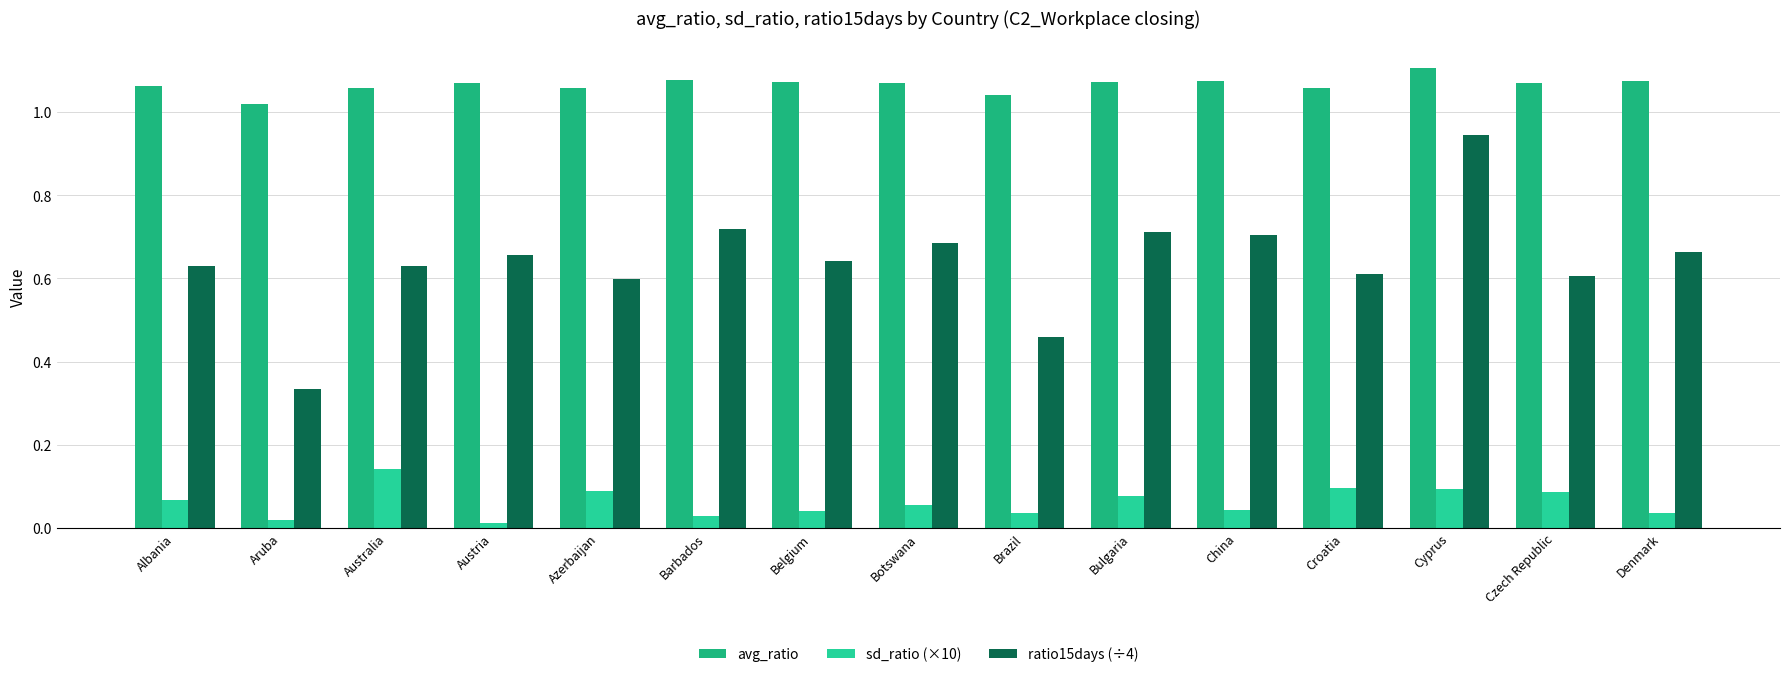

What is the label of the 11th bar from the right?

Azerbaijan